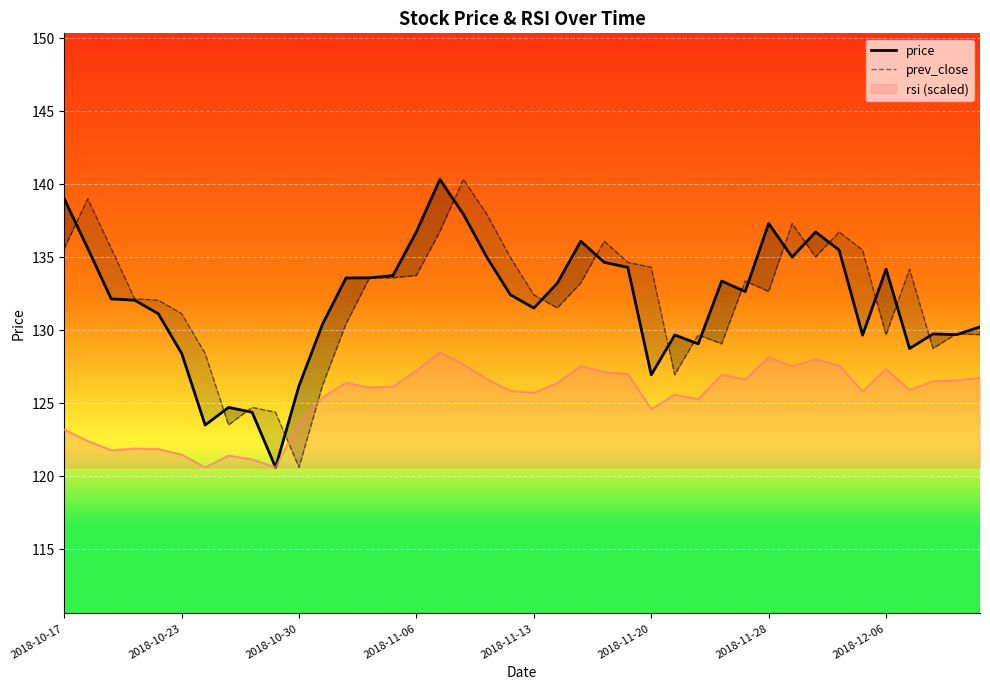

Reading left to right, extract all data points from this chart.

price: 139.0	135.6	132.2	132.1	131.1	128.4	123.5	124.7	124.4	120.6	126.2	130.4	133.6	133.6	133.8	136.8	140.3	137.9	135.0	132.4	131.5	133.2	136.1	134.7	134.3	127.0	129.7	129.1	133.4	132.7	137.3	135.0	136.7	135.5	129.7	134.2	128.8	129.8	129.7	130.2
prev_close: 135.6	139.0	135.6	132.2	132.1	131.1	128.4	123.5	124.7	124.4	120.6	126.2	130.4	133.6	133.6	133.8	136.8	140.3	137.9	135.0	132.4	131.5	133.2	136.1	134.7	134.3	127.0	129.7	129.1	133.4	132.7	137.3	135.0	136.7	135.5	129.7	134.2	128.8	129.8	129.7